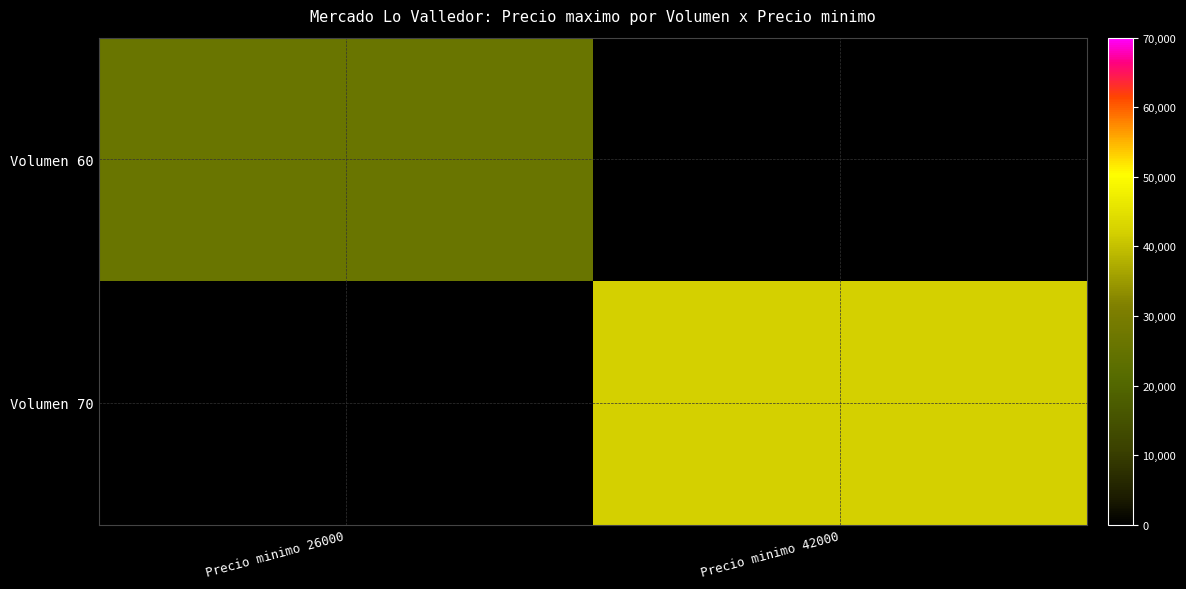

Is it true that Volumen 60 equals 26000.0 at Precio minimo 26000?

True